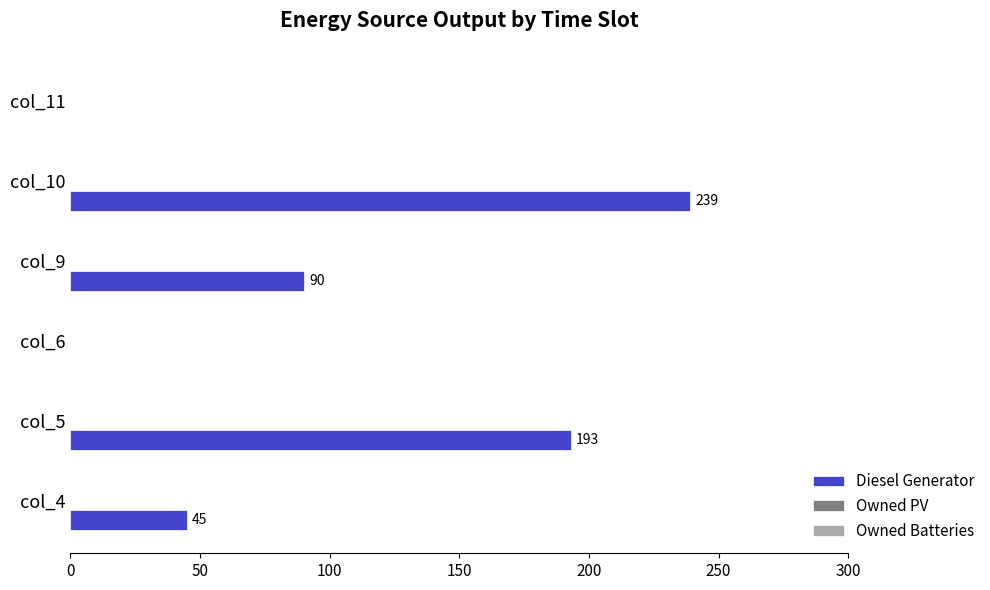

The chart shows a value of 0 at col_6. True or false?

True